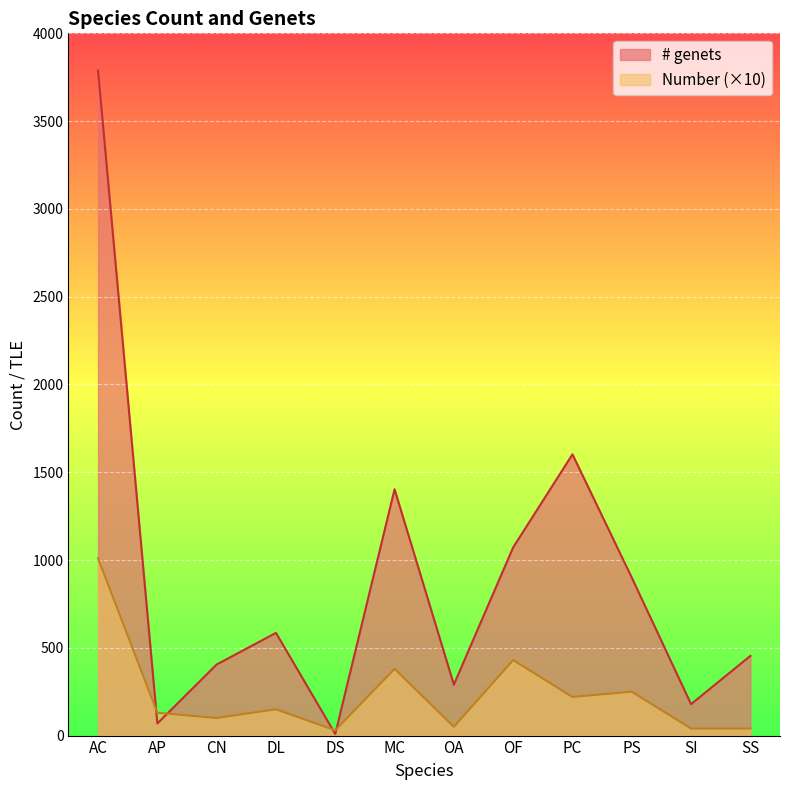

At which category is the sum across all series the highest?

AC